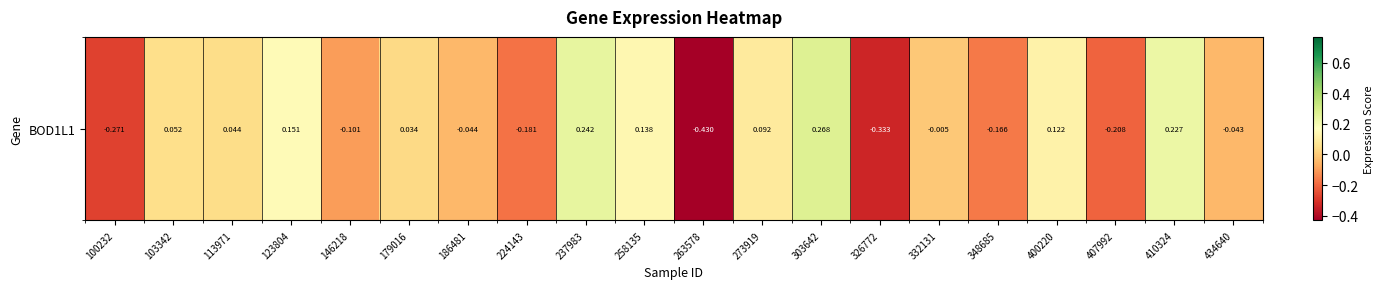

Rank the categories by value from lowest to highest.

263578, 326772, 100232, 407992, 224143, 348685, 146218, 186481, 434640, 332131, 179016, 113971, 103342, 273919, 400220, 258135, 123804, 410324, 237983, 303642